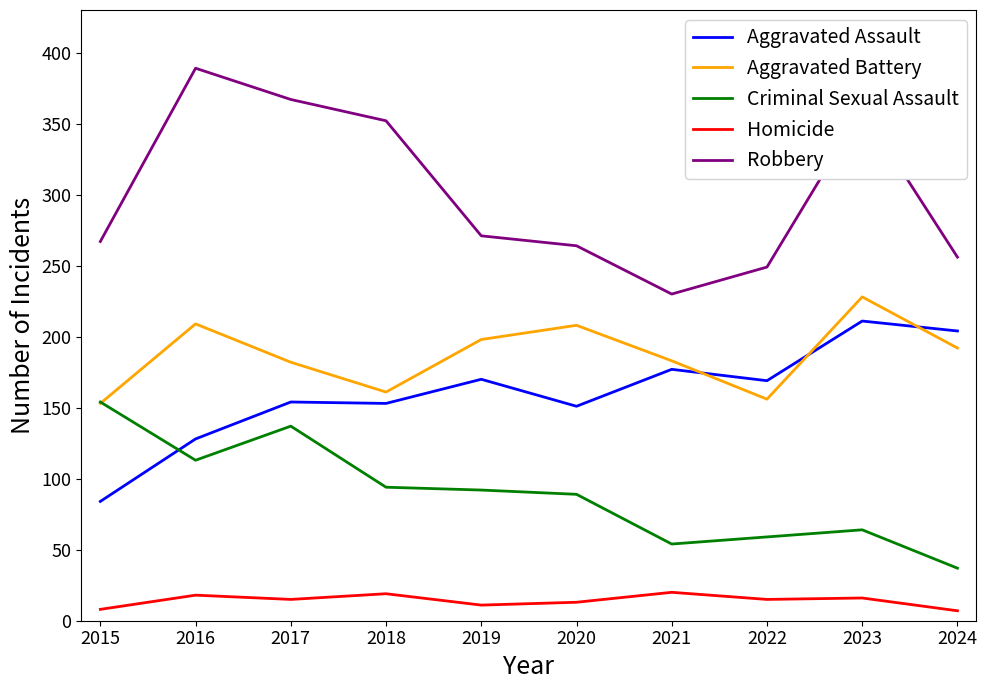

Rank the series at 2019 from lowest to highest value.

Homicide, Criminal Sexual Assault, Aggravated Assault, Aggravated Battery, Robbery